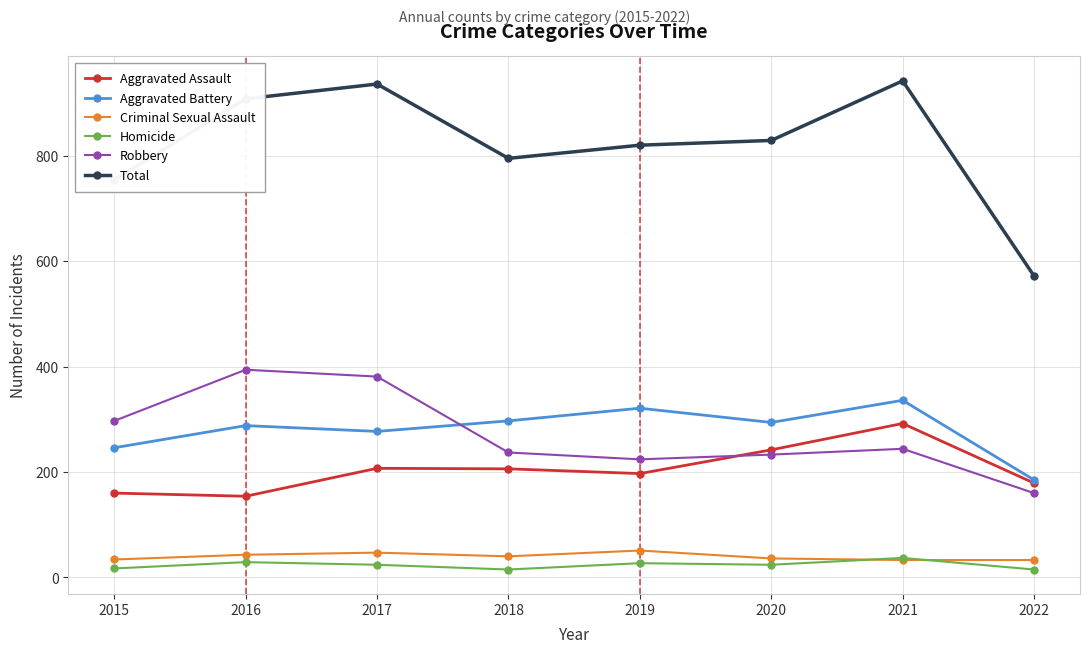

True or false: Homicide has a value of 37 at 2021.

True